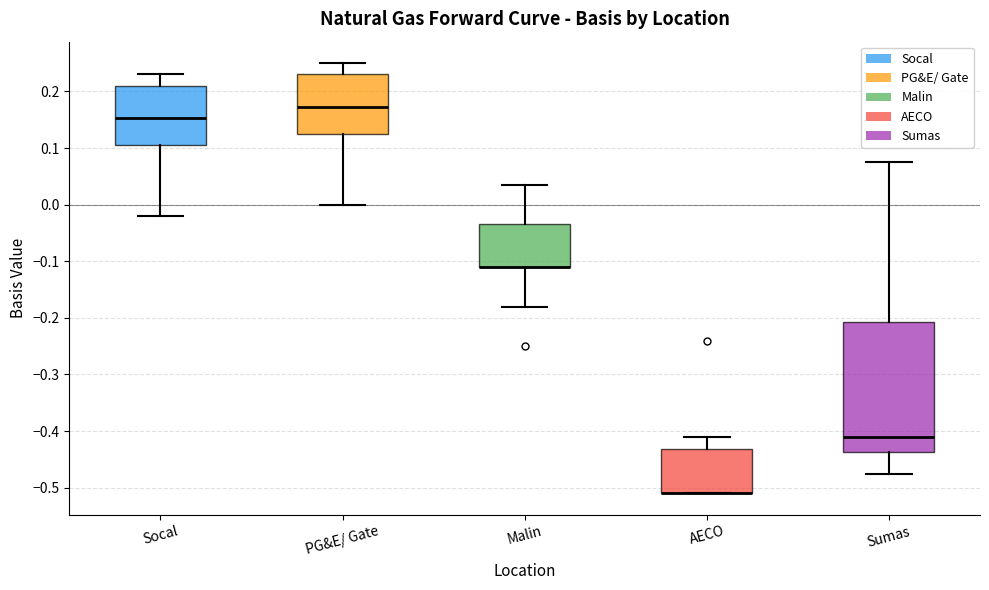

Reading left to right, transcribe this box plot: for each box, give where its median line is, the range the box spans, and where its two whiskers end, as read against the y-axis. The values are not printed on the chart, so give them approximately, as read against the axis.

Socal: median 0.15, box 0.11 to 0.21, whiskers -0.02 to 0.23
PG&E/ Gate: median 0.17, box 0.13 to 0.23, whiskers 0.00 to 0.25
Malin: median -0.11 (drawn on the box's lower edge), box -0.11 to -0.03, whiskers -0.18 to 0.04
AECO: median -0.51 (drawn on the box's lower edge), box -0.51 to -0.43, whiskers -0.51 to -0.41
Sumas: median -0.41, box -0.44 to -0.21, whiskers -0.47 to 0.08